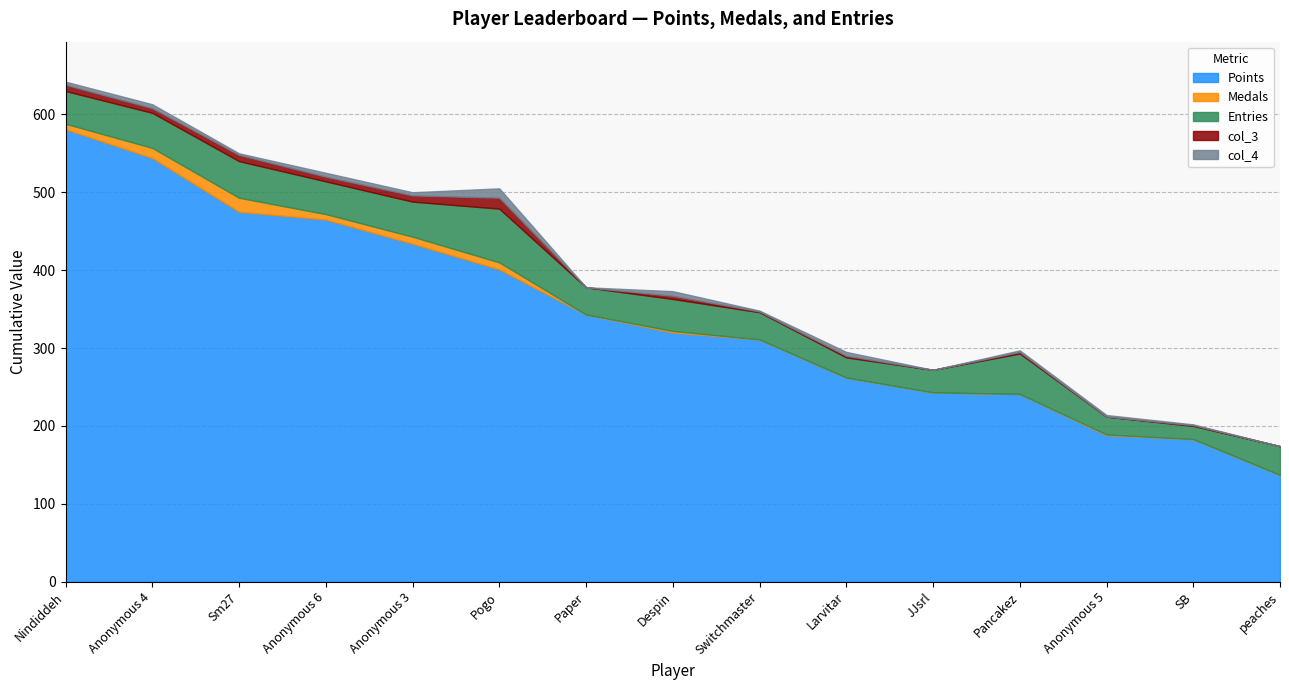

True or false: col_3 has a value of 8 at Sm27.

True